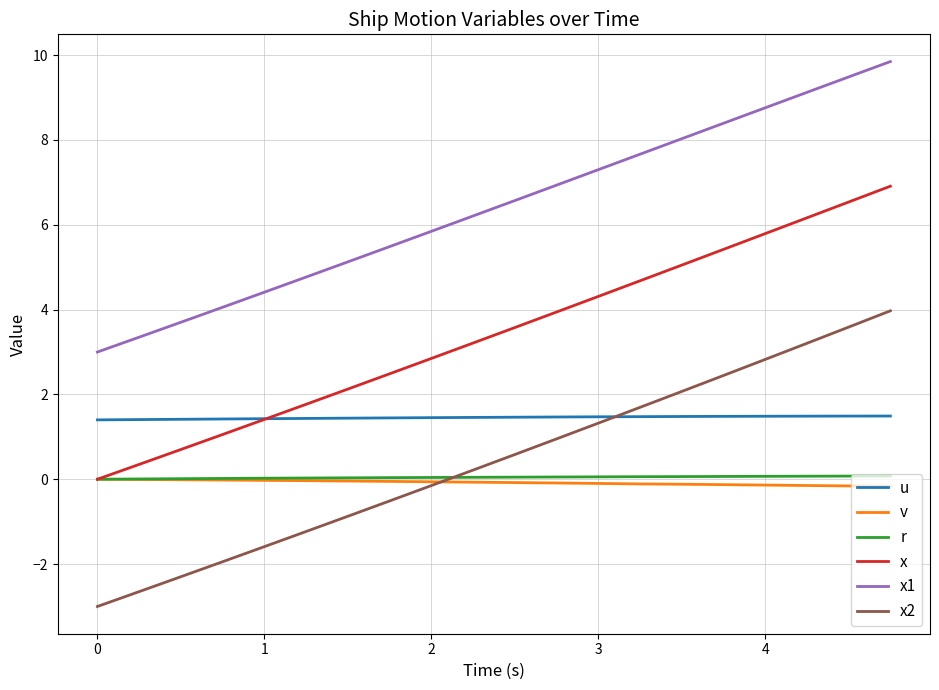

At how many categories does at least one series exceed 5?

14